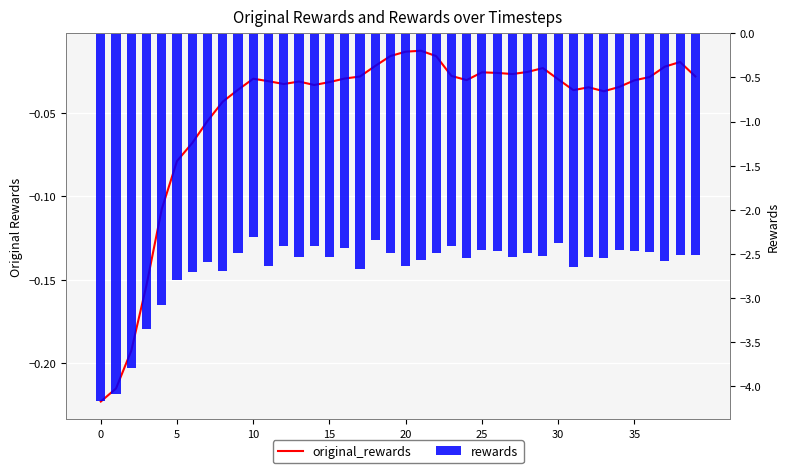

At which category is the sum across all series the highest?

10